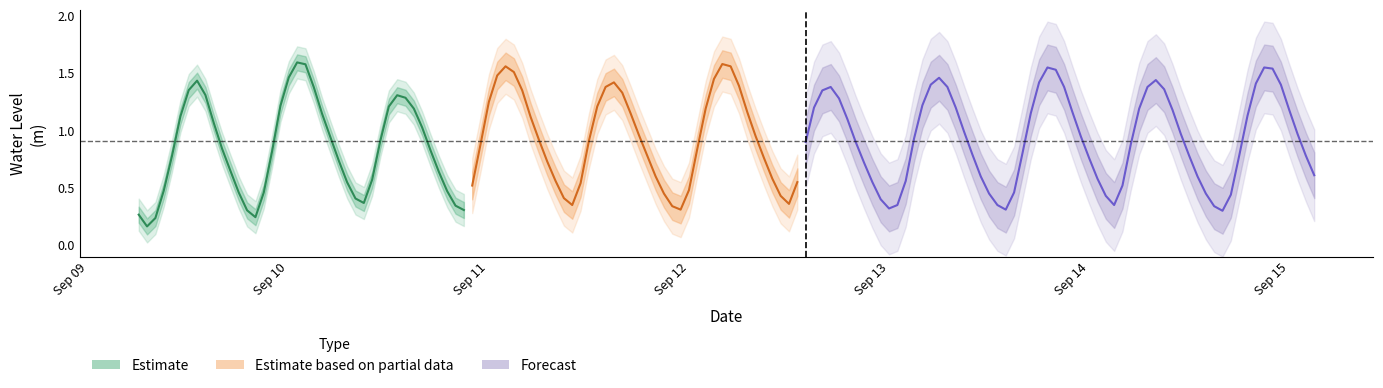

Does the chart display data point markers on the line(s)?

No